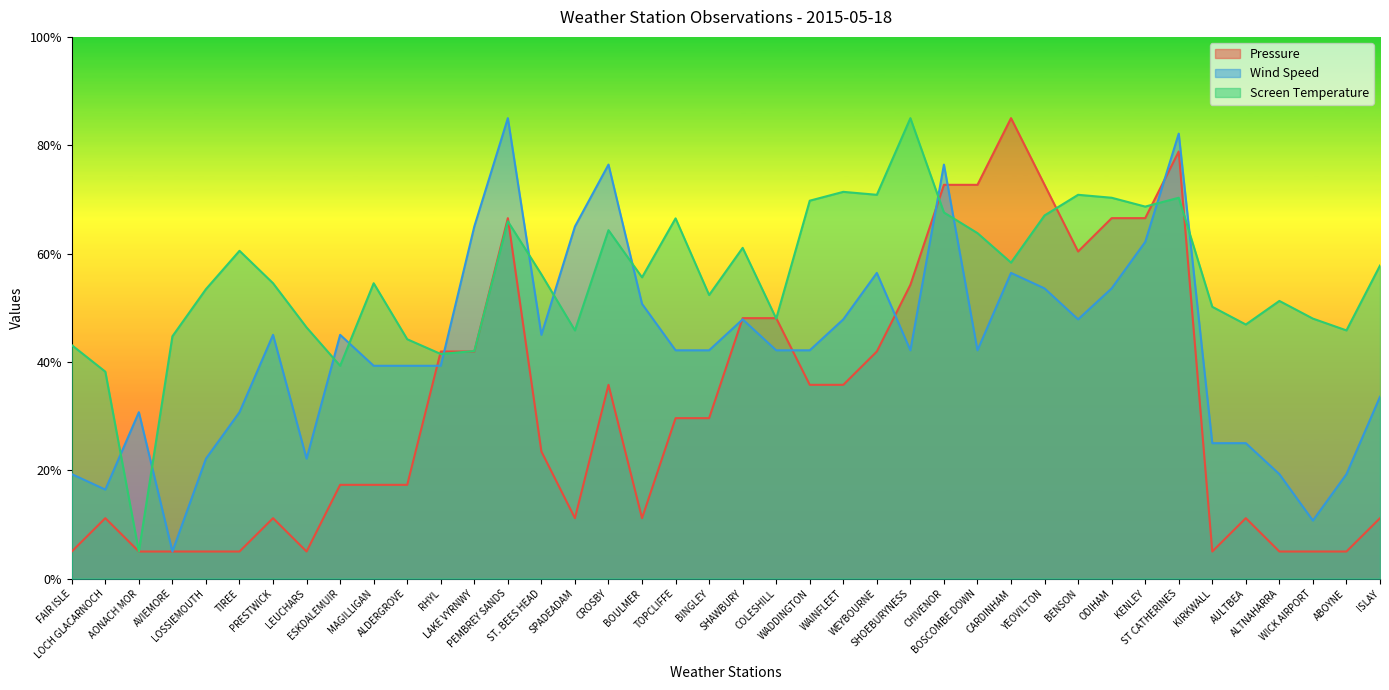

The Wind Speed series shows 19.3 at ALTNAHARRA. True or false?

True